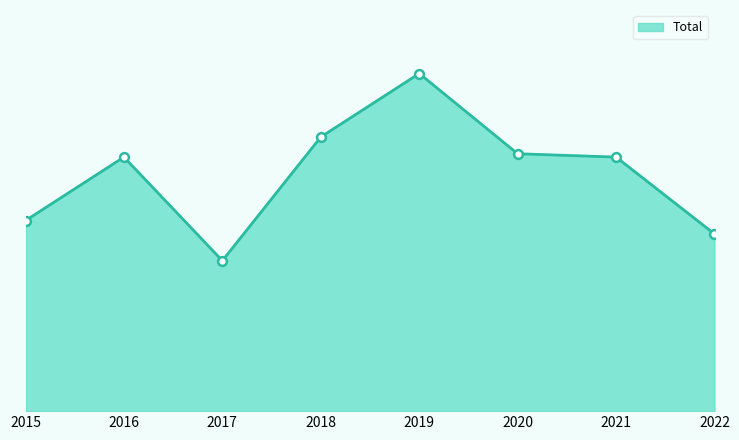

Which has a higher value, 2015 or 2017?

2015